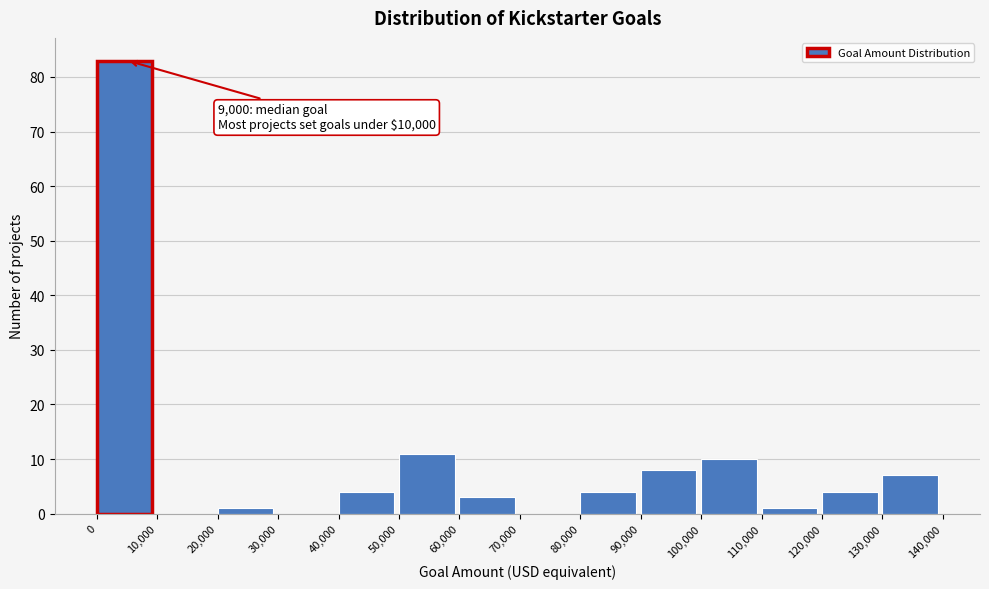

Over which range of the x-axis is the bar tallest?

0 to 10,000